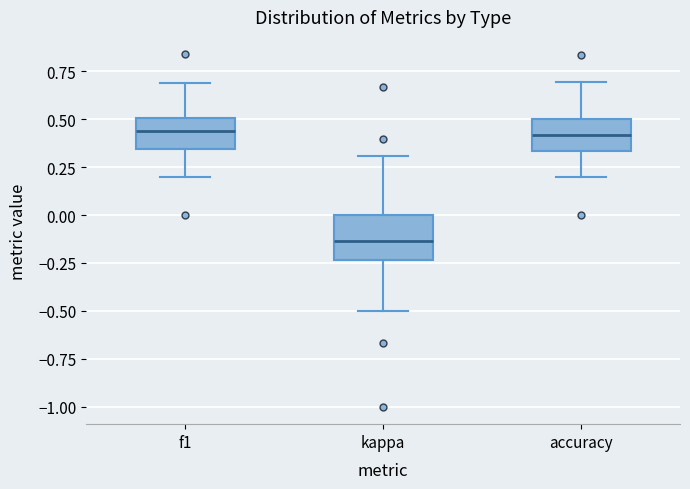

Where does the median line of the box for kappa sit on the y-axis? The values are not printed on the chart, so give them approximately, as read against the axis.

-0.15